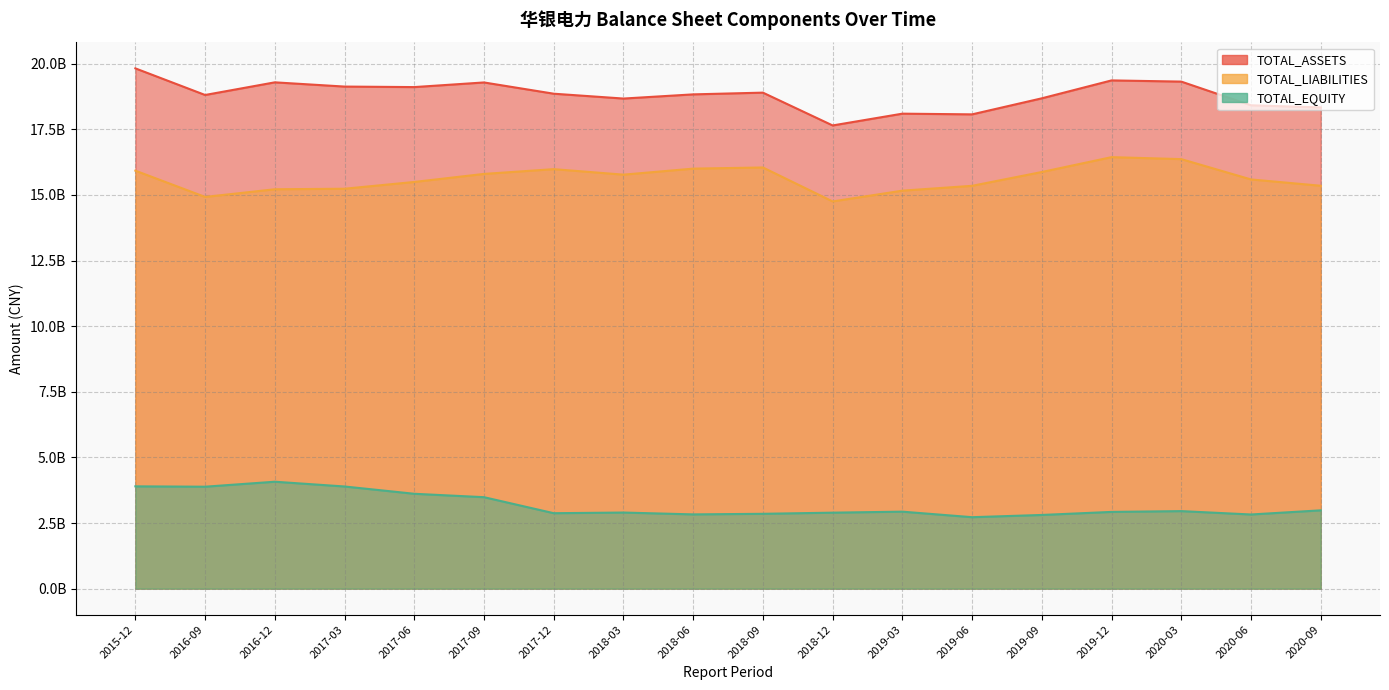

Rank the series by their maximum value, from highest to lowest.

TOTAL_ASSETS, TOTAL_LIABILITIES, TOTAL_EQUITY